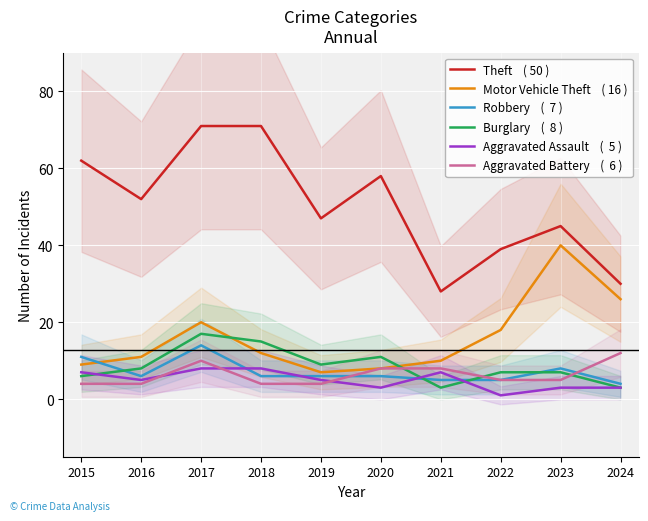

Does the chart display data point markers on the line(s)?

No